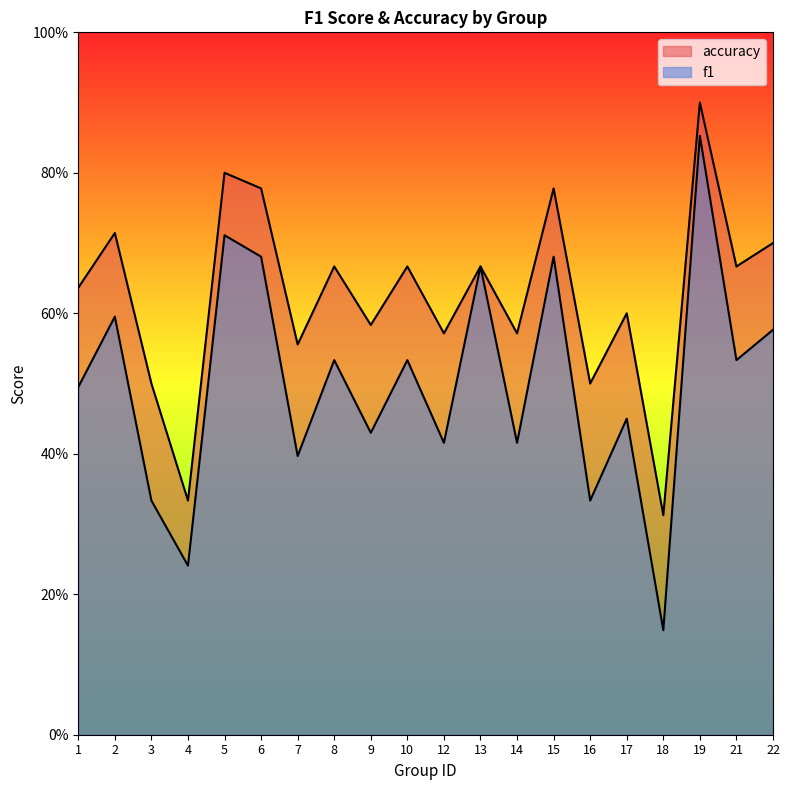

Which series has the largest range (max minus min)?

f1